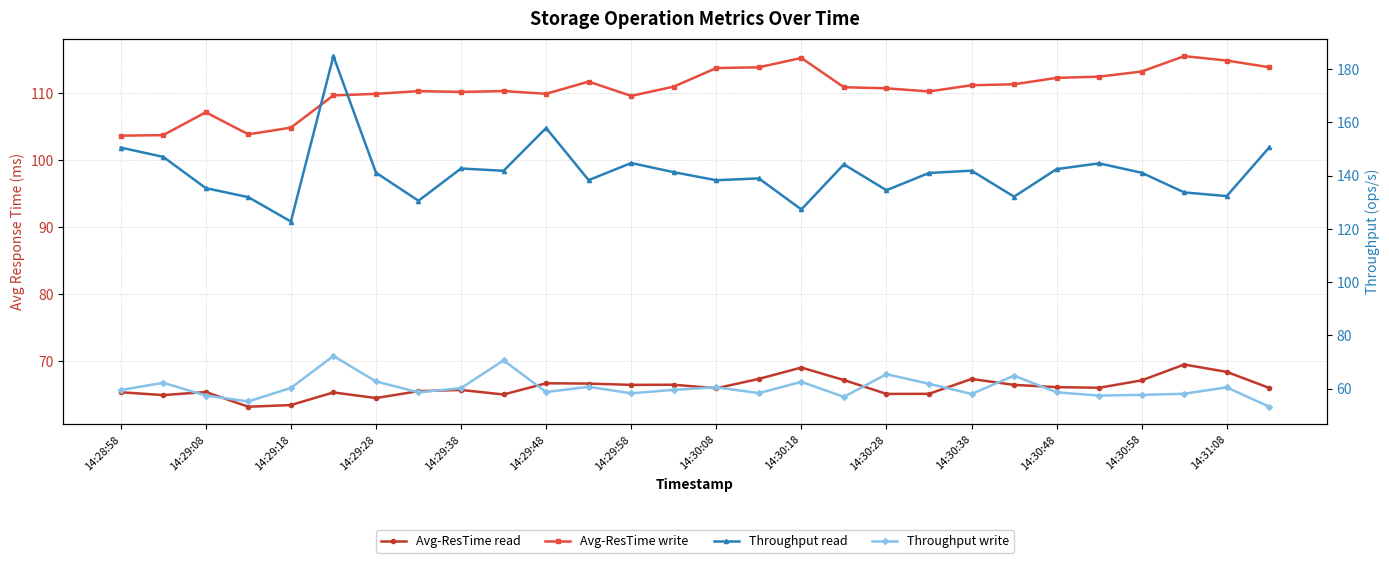

What is the value of the Avg-ResTime read point at the 13th from the left?

66.4